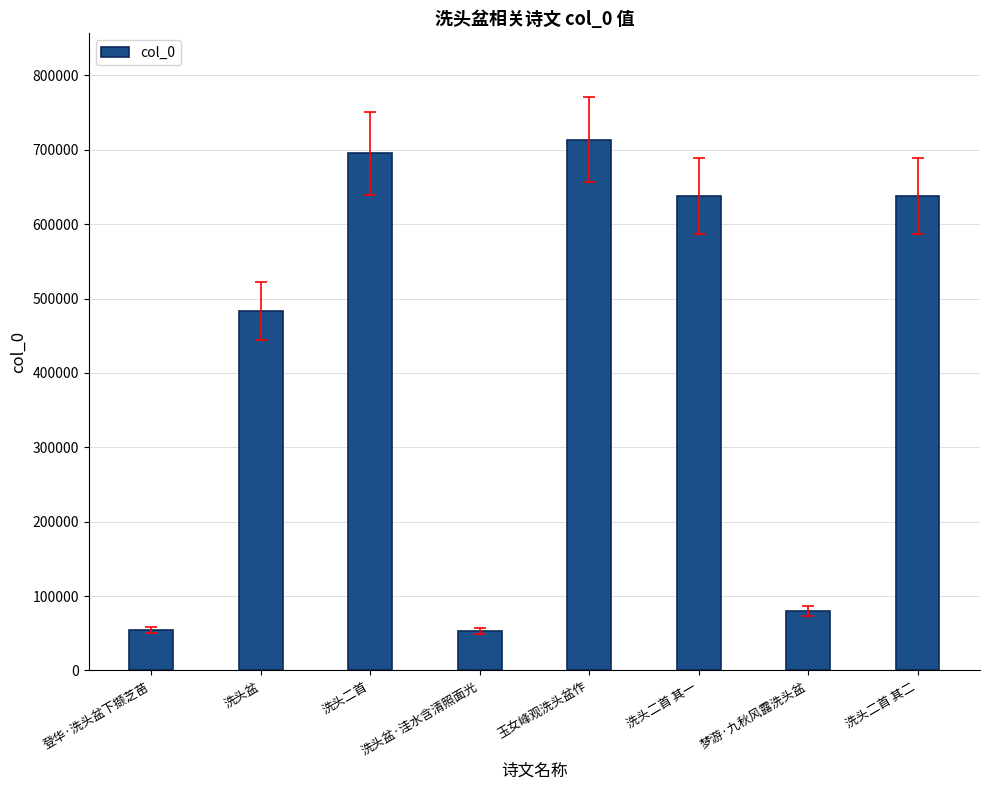

At which label is the value closest to 383416?

洗头盆